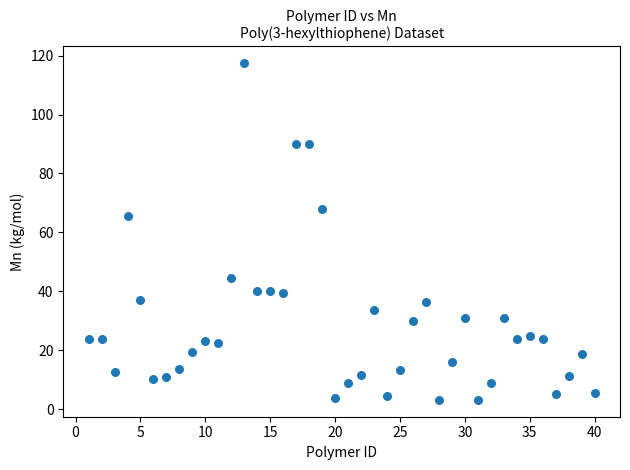

What Y value in the scatter plot is closest to 60?

65.5